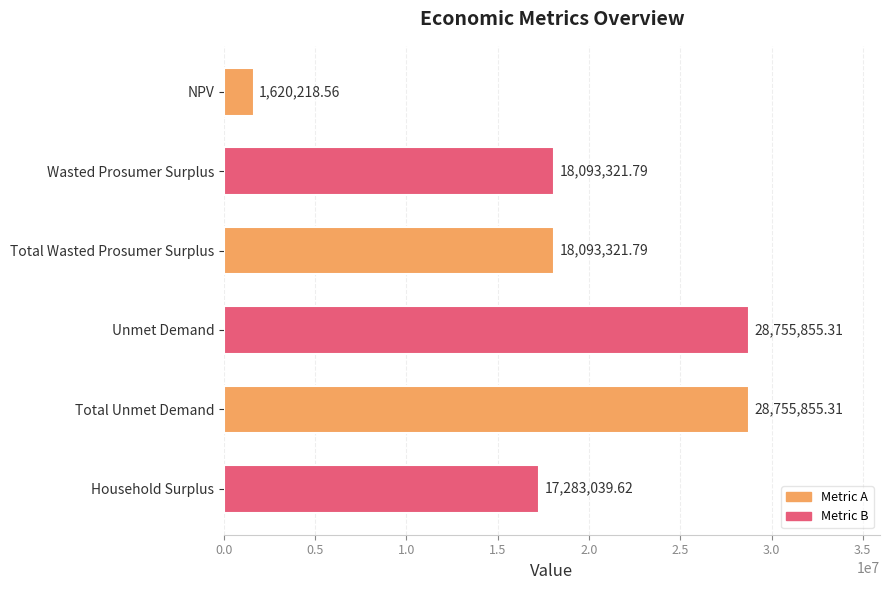

What is the change in value from Total Wasted Prosumer Surplus to Unmet Demand?

+10662533.5